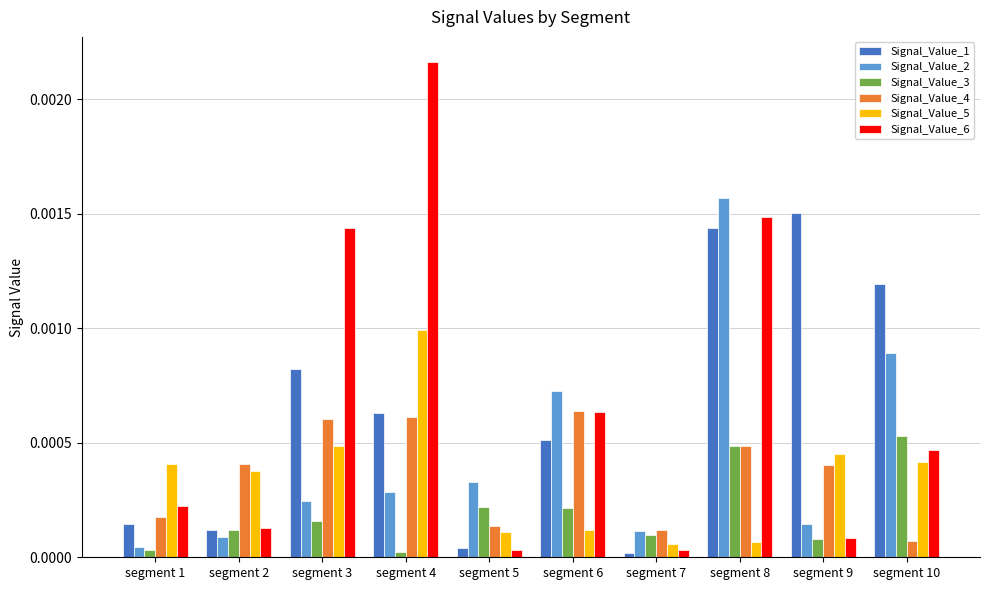

Between segment 6 and segment 10, which series saw the biggest shift?

Signal_Value_1